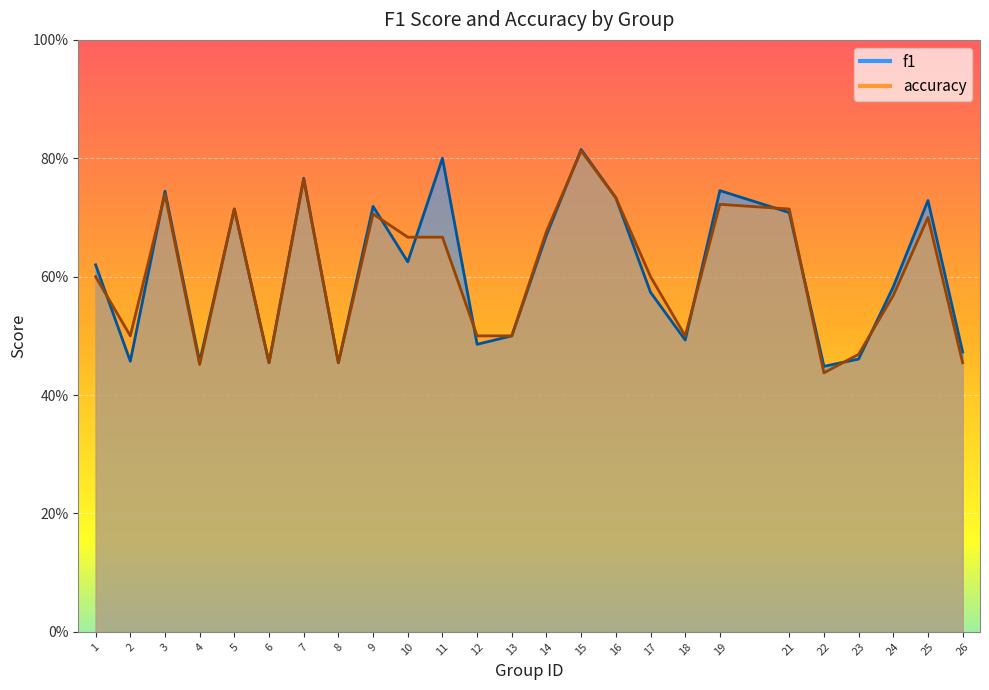

Between which two adjacent categories do f1 and accuracy first intersect?

1 and 2